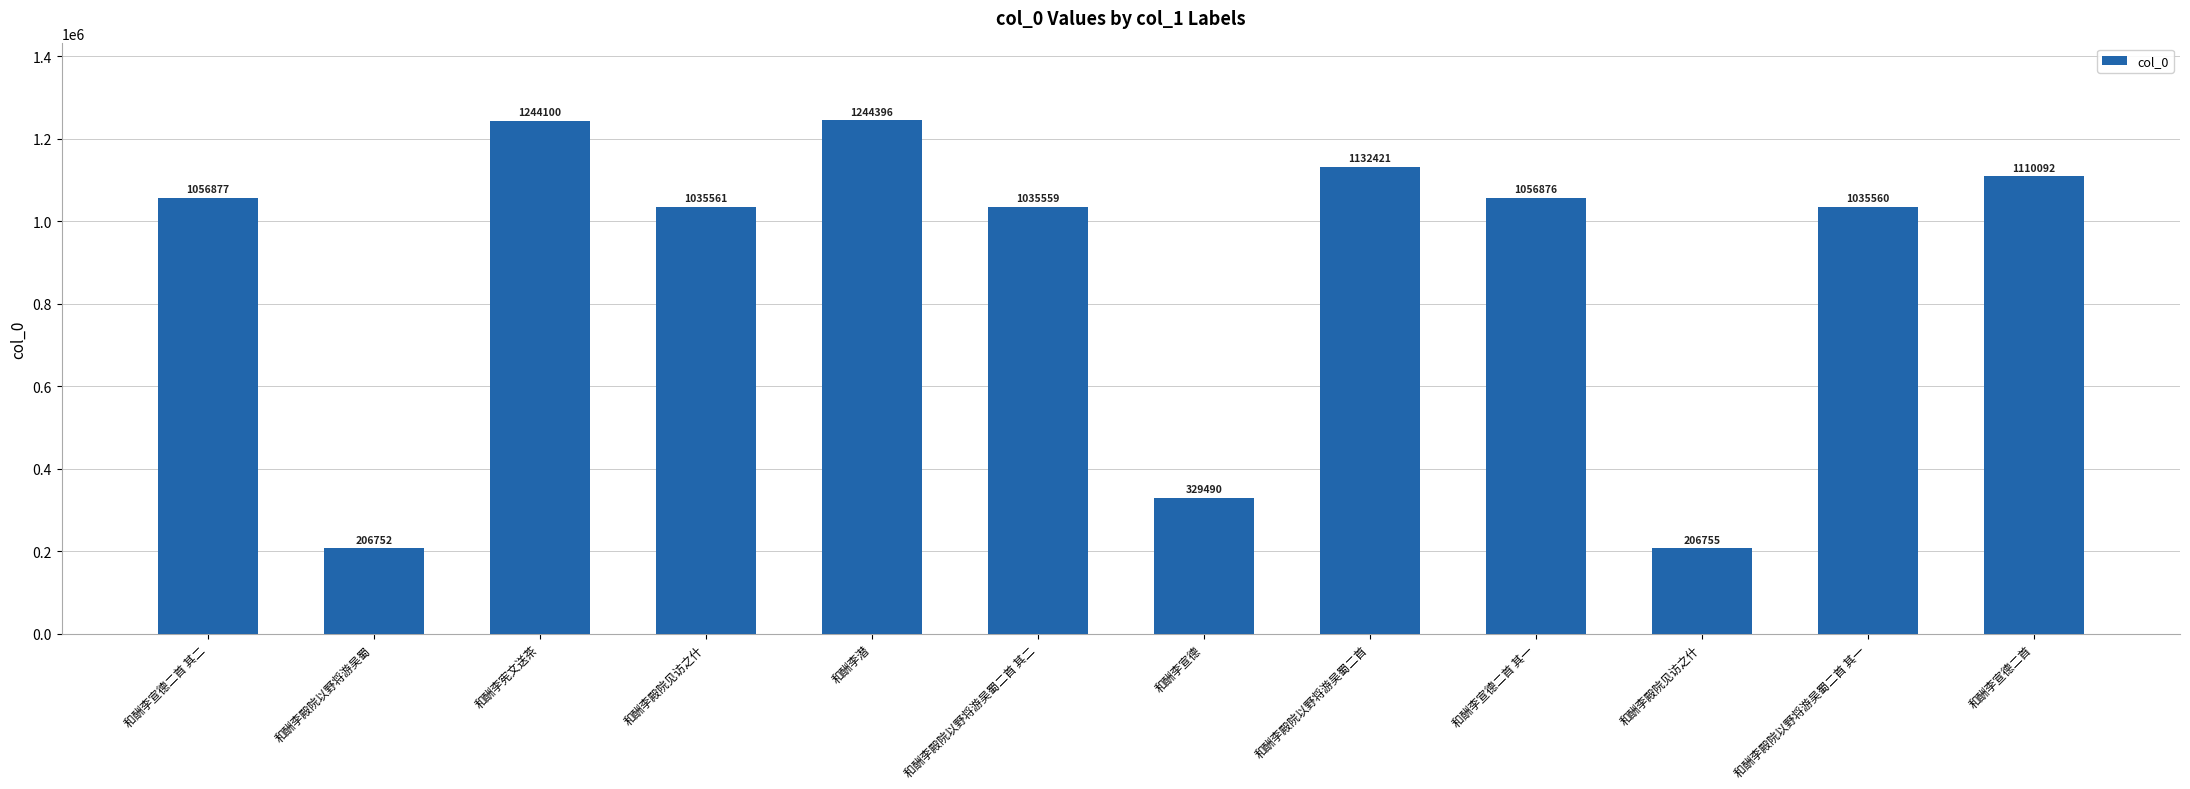

How many series are shown in this chart?

1